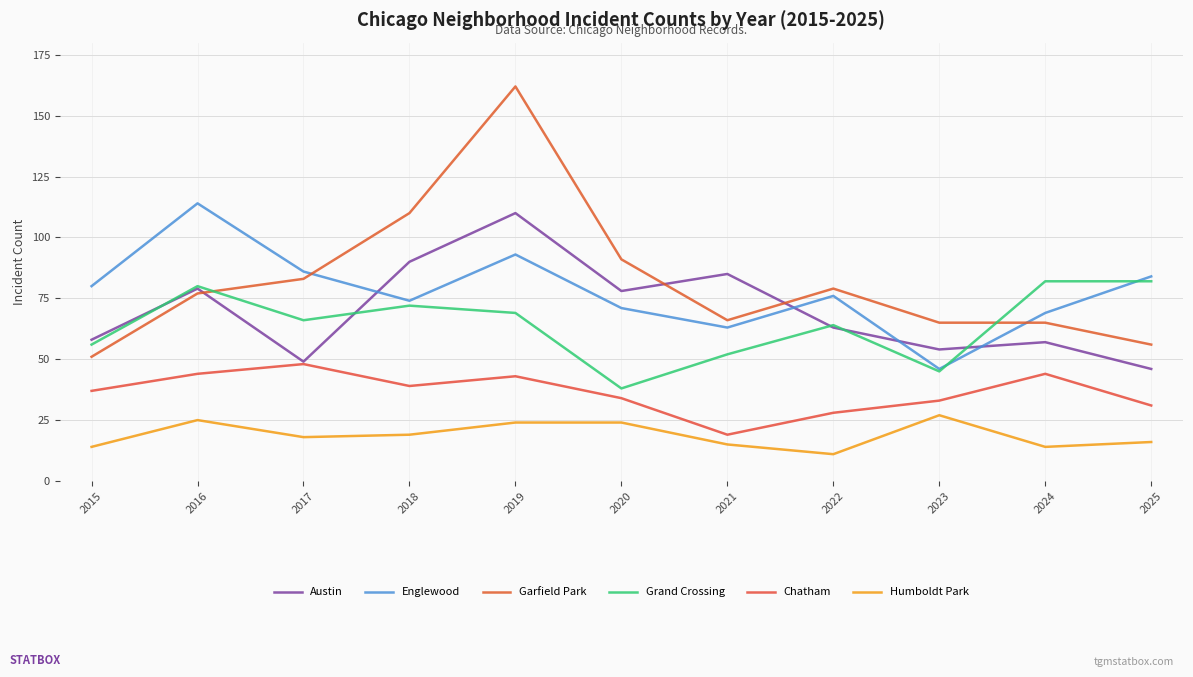

Reading left to right, what are all the values shown in this chart?

Austin: 2015=58	2016=79	2017=49	2018=90	2019=110	2020=78	2021=85	2022=63	2023=54	2024=57	2025=46
Englewood: 2015=80	2016=114	2017=86	2018=74	2019=93	2020=71	2021=63	2022=76	2023=46	2024=69	2025=84
Garfield Park: 2015=51	2016=77	2017=83	2018=110	2019=162	2020=91	2021=66	2022=79	2023=65	2024=65	2025=56
Grand Crossing: 2015=56	2016=80	2017=66	2018=72	2019=69	2020=38	2021=52	2022=64	2023=45	2024=82	2025=82
Chatham: 2015=37	2016=44	2017=48	2018=39	2019=43	2020=34	2021=19	2022=28	2023=33	2024=44	2025=31
Humboldt Park: 2015=14	2016=25	2017=18	2018=19	2019=24	2020=24	2021=15	2022=11	2023=27	2024=14	2025=16